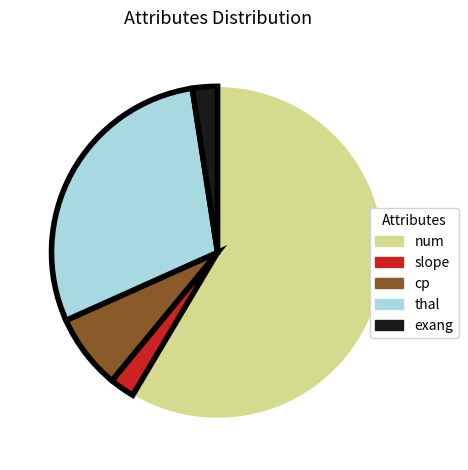

The cp slice represents 13% of the pie. True or false?

False